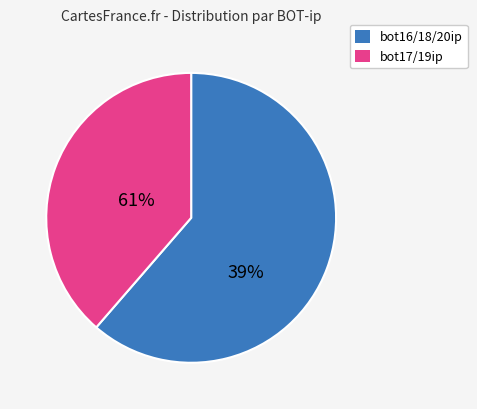

Is there any slice that represents more than half of the pie?

Yes